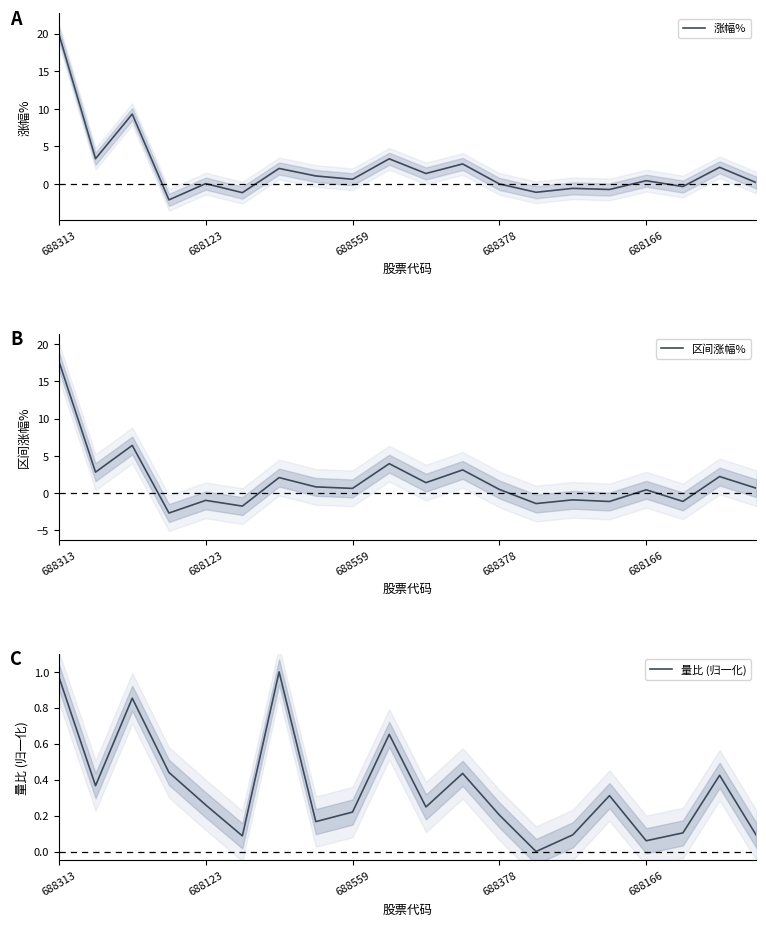

True or false: 涨幅% has a value of 0.1 at 688123.

True